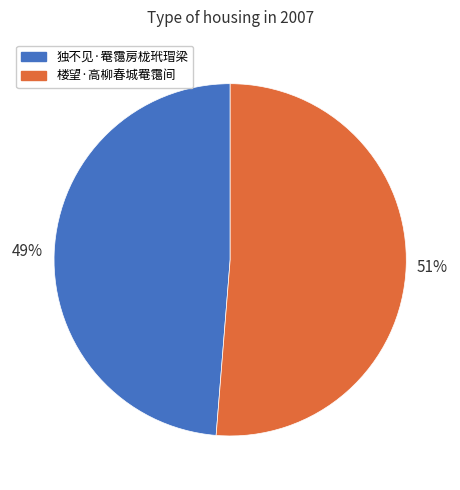

Count the number of slices in the pie.

2